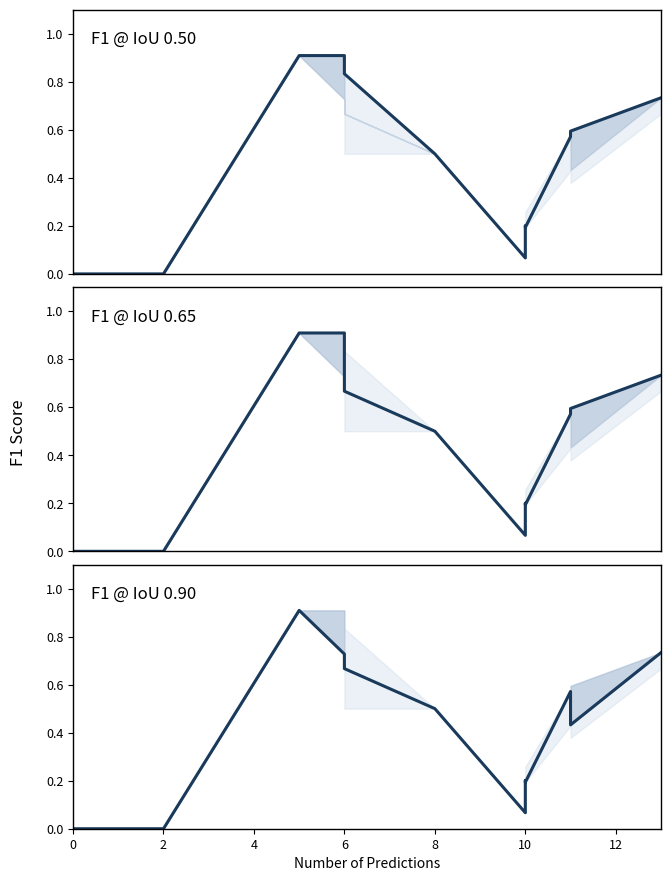

What is the difference between the second highest and second lowest values in the f1_0.65 series?

0.9